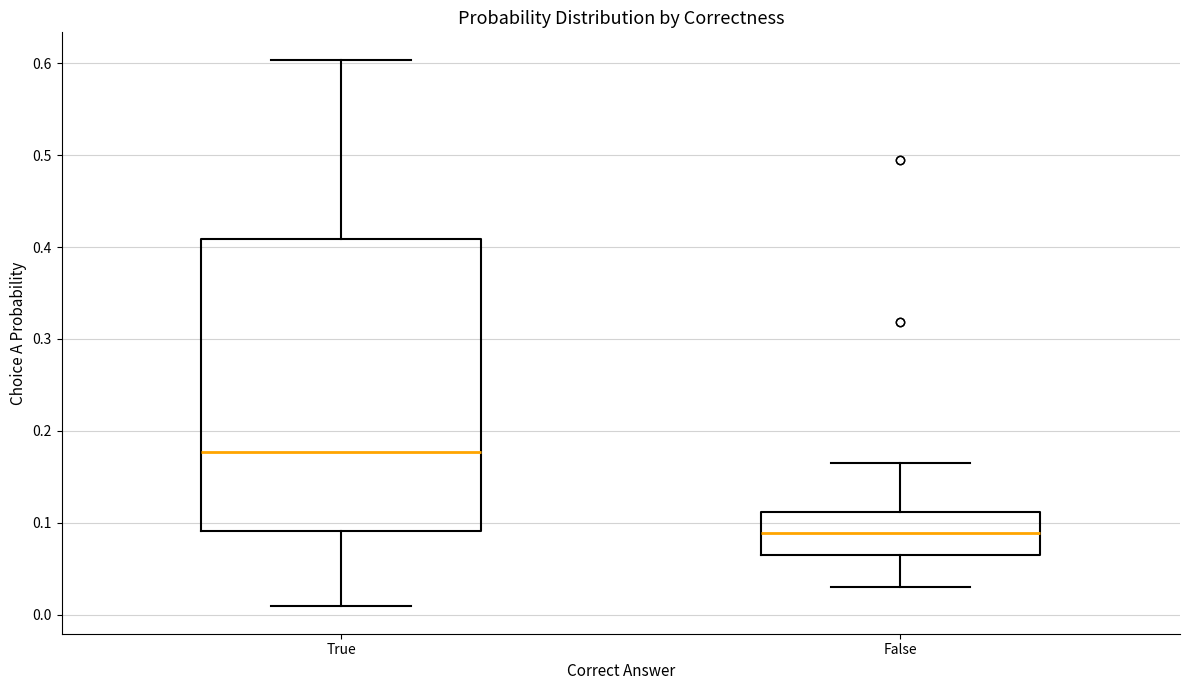

Which box's median line is the highest?

True